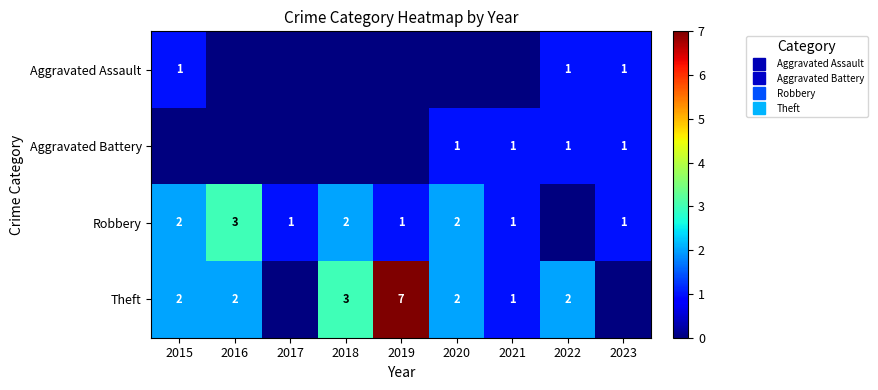

Is the value of Aggravated Battery at 2015 greater than the value of Robbery at 2019?

No